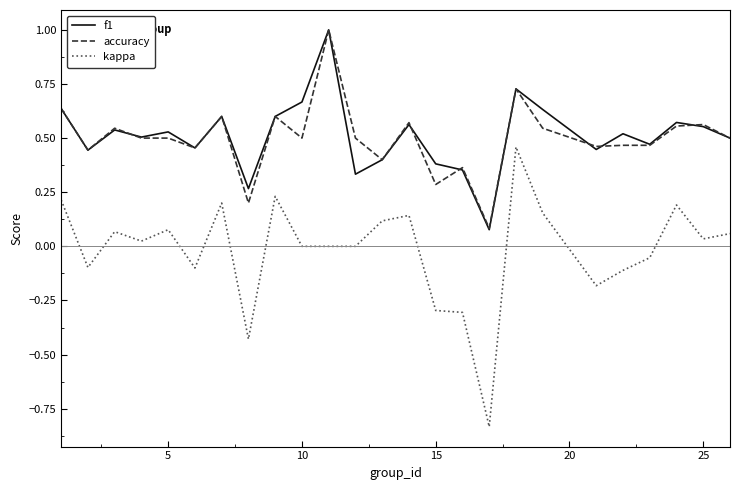

Which series has the widest spread of values?

kappa